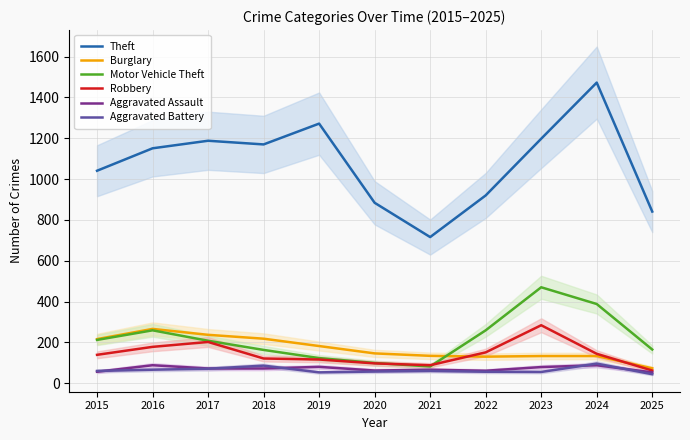

At which label does Robbery reach its peak?

2023